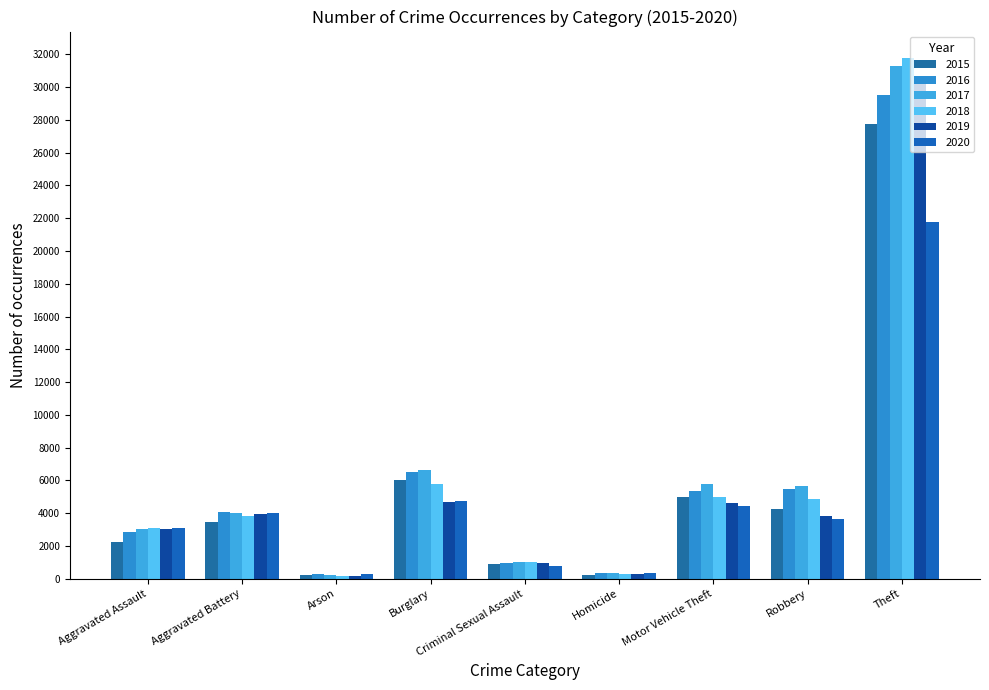

True or false: 2018 has a value of 5777 at Burglary.

True